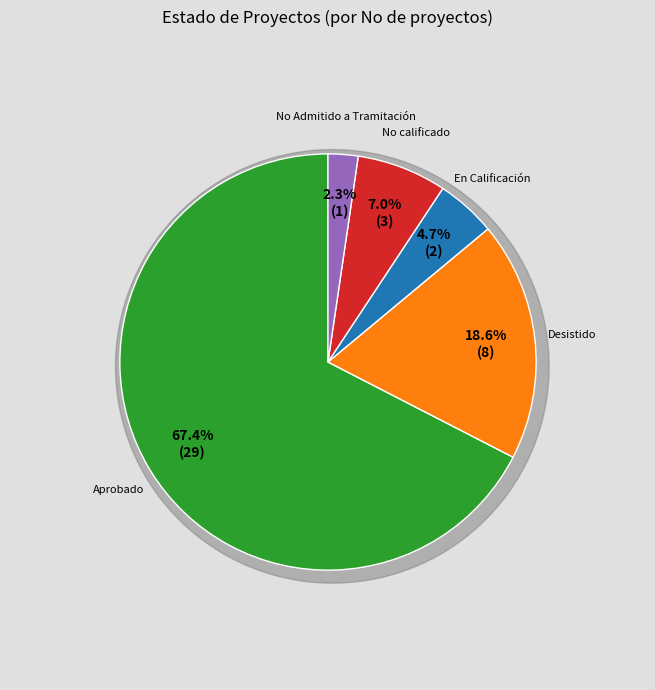

Is there a majority slice in this chart?

Yes